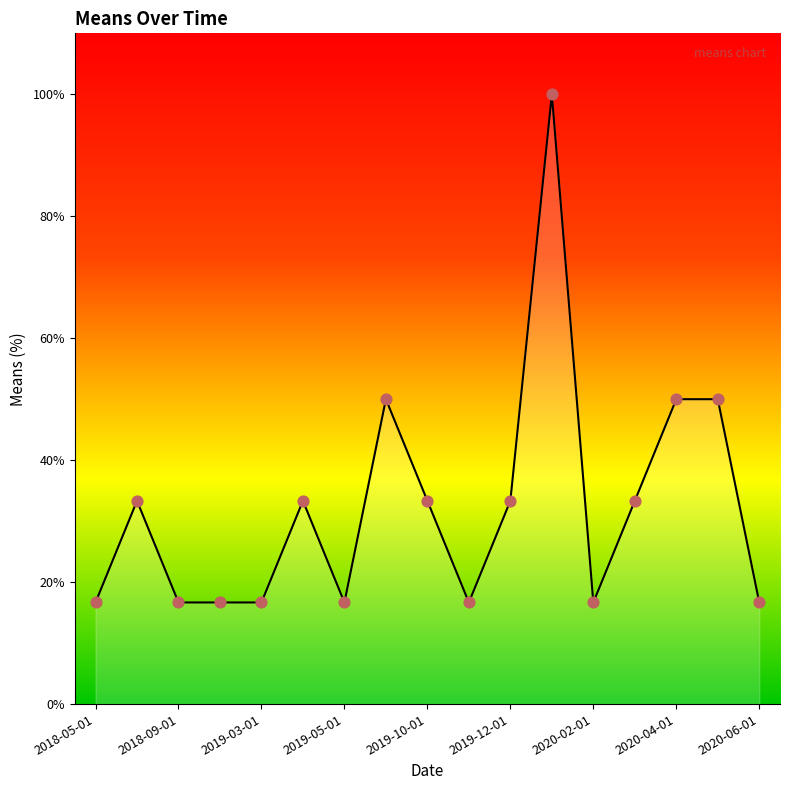

What is the minimum value shown in the chart?

16.7